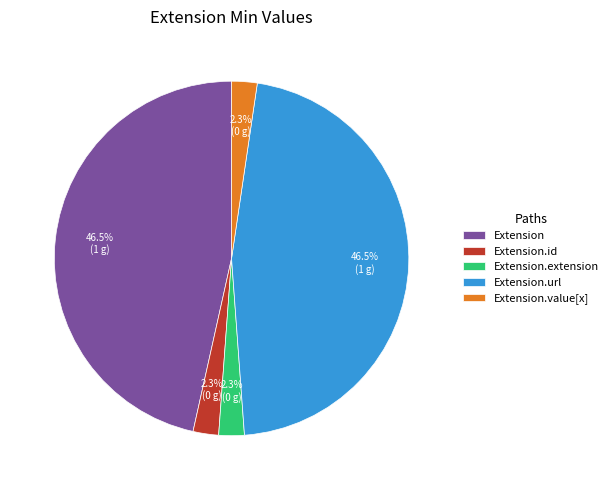

What percentage do Extension.value[x] and Extension together represent?

48.8%